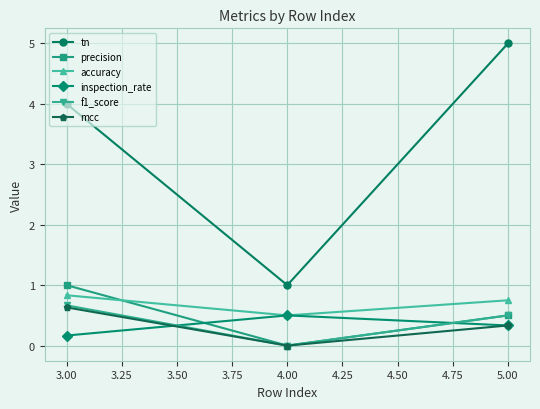

Which series has the largest total across all categories?

tn